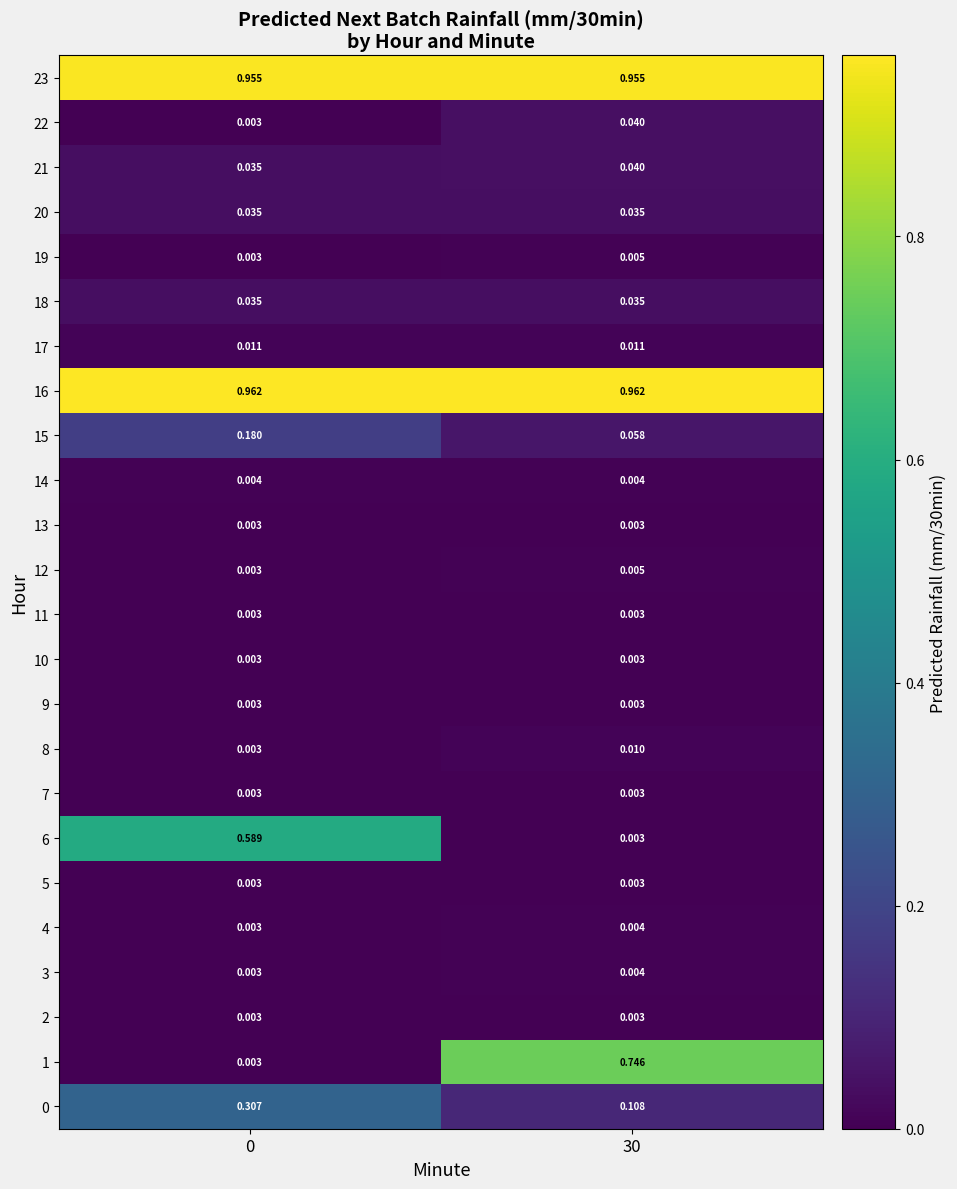

Is the value of 8 at 0 greater than the value of 16 at 0?

No